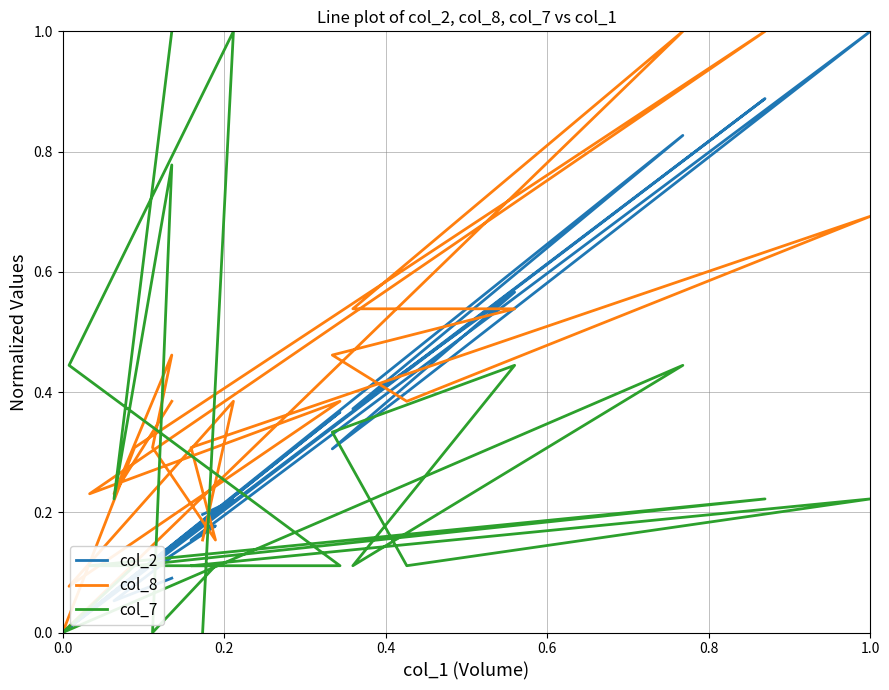

How many series are shown in this chart?

3